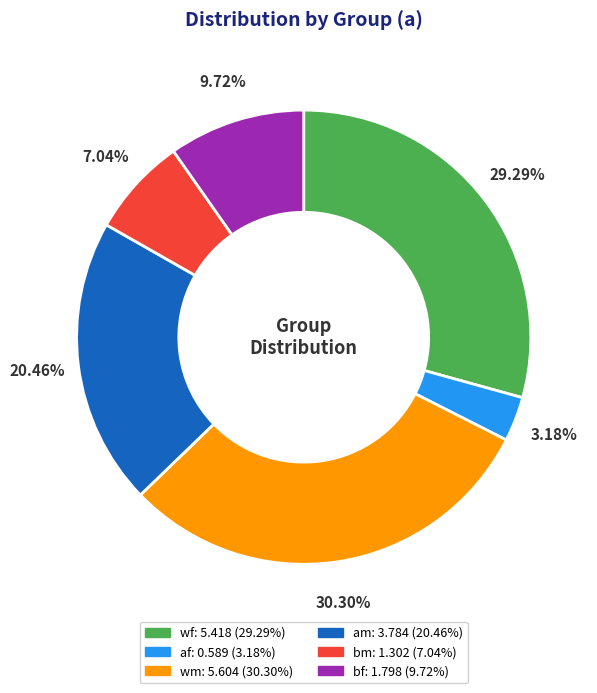

Is there a majority slice in this chart?

No